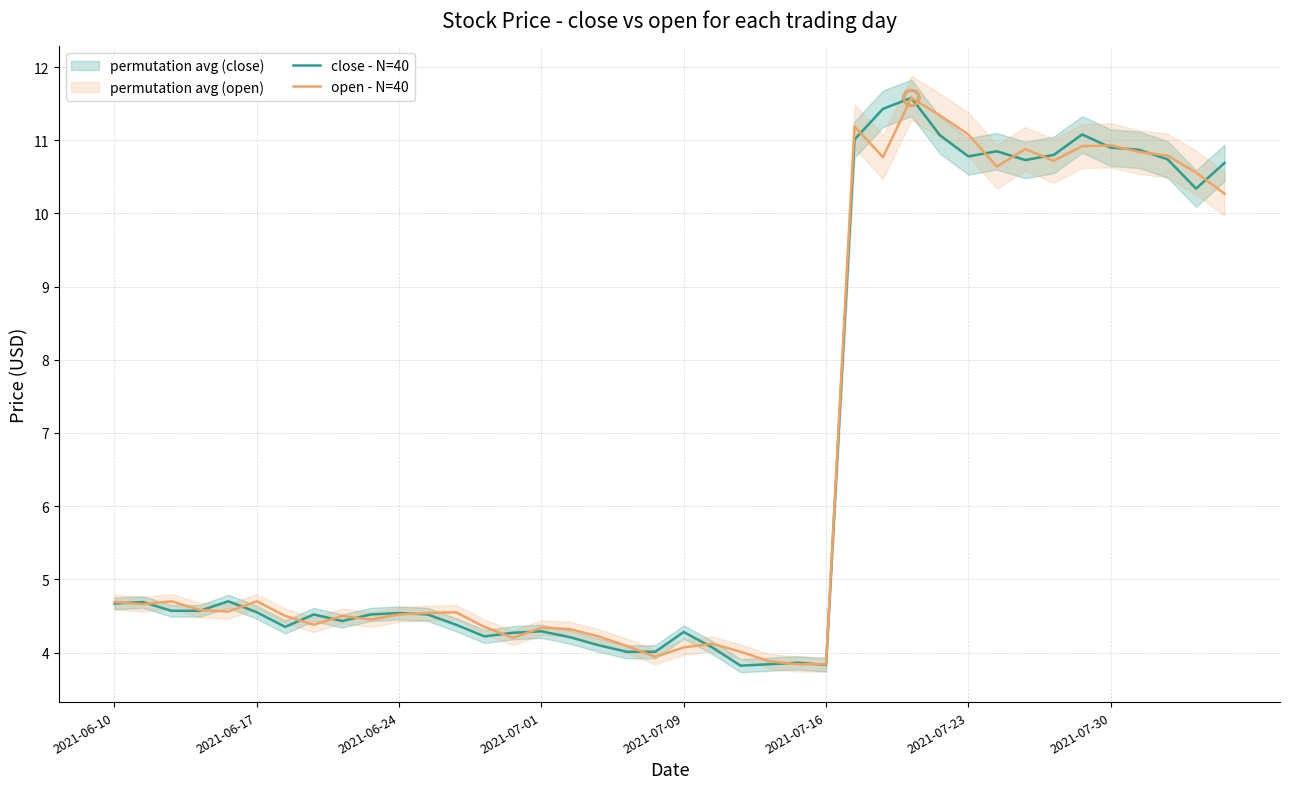

At which category is the sum across all series the highest?

28